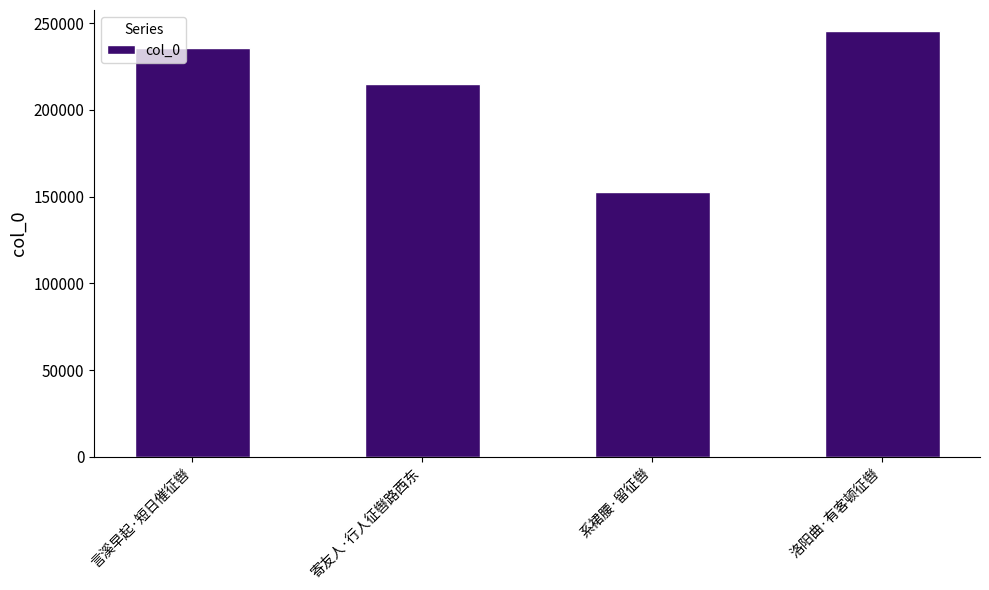

What is the label of the 4th bar from the right?

言溪早起·短日催征辔